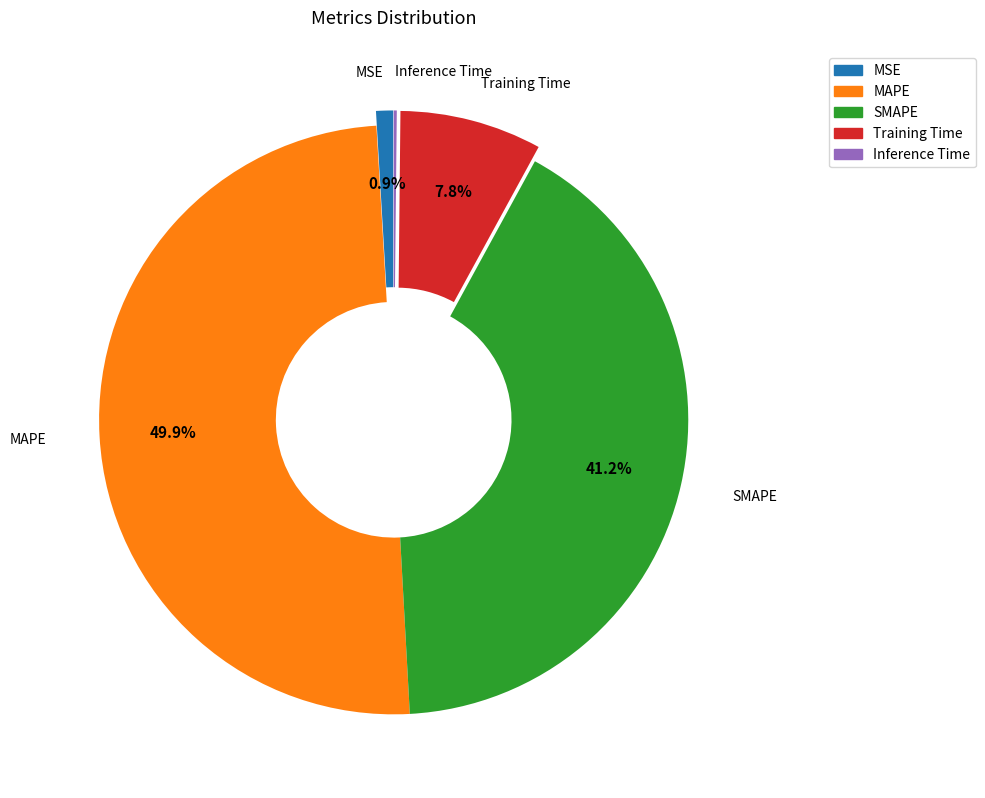

The MAPE slice represents 43% of the pie. True or false?

False